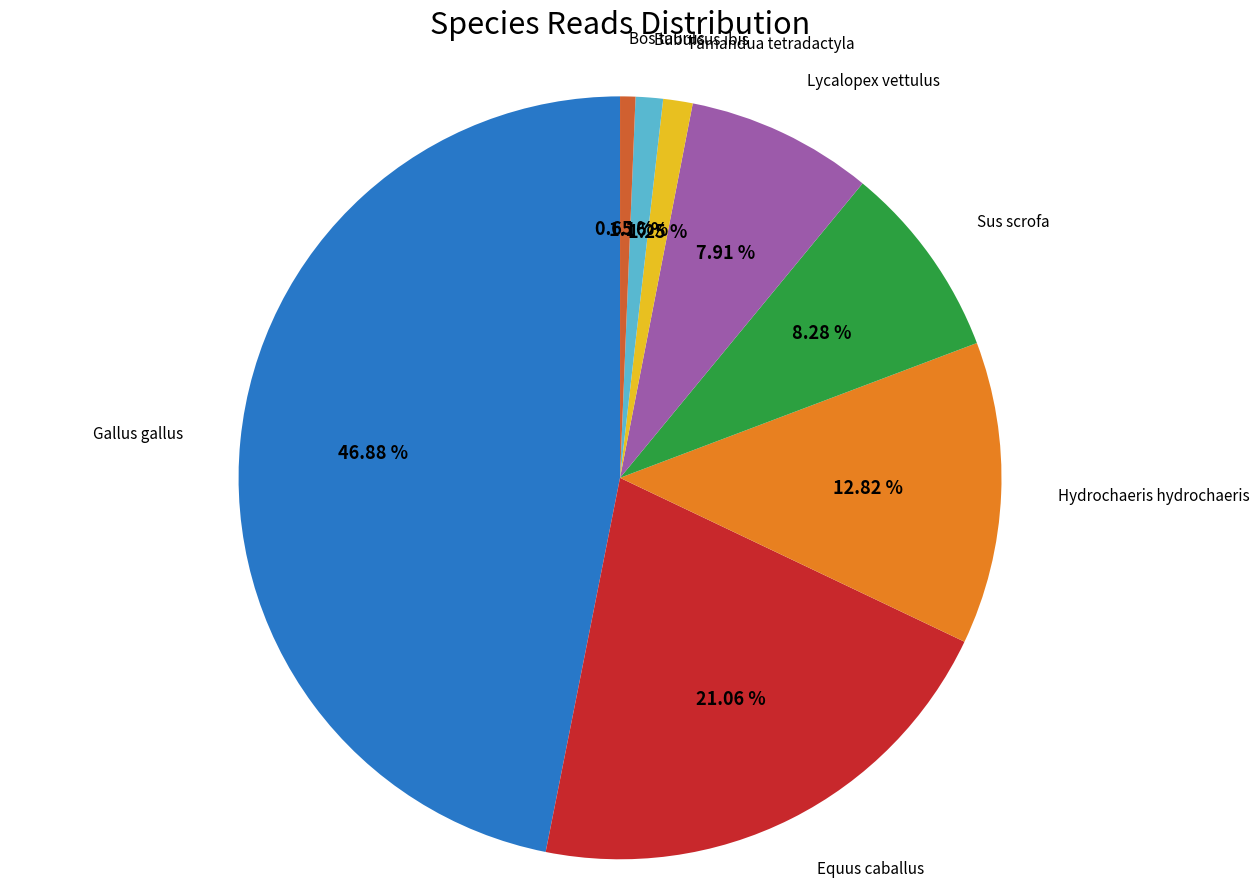

Count the number of slices in the pie.

8